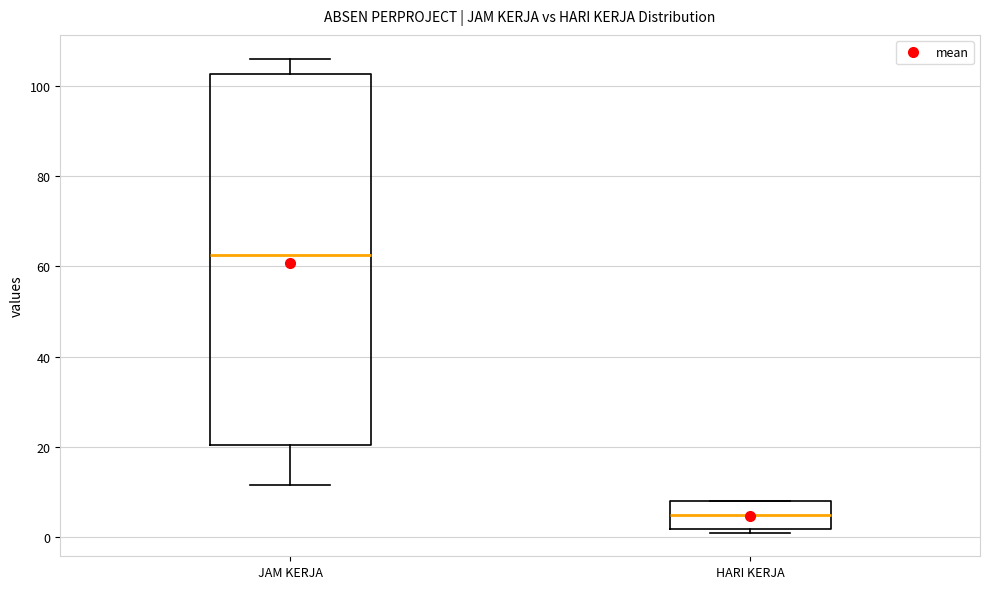

Where does the lower whisker of the box for JAM KERJA end on the y-axis? The values are not printed on the chart, so give them approximately, as read against the axis.

12